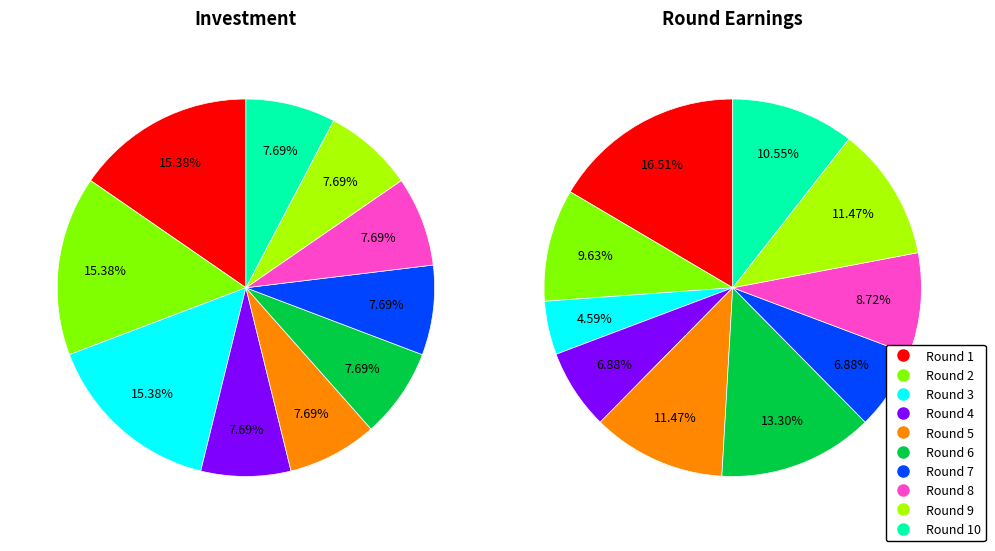

What is the spread (max minus min) of values at 6?

15